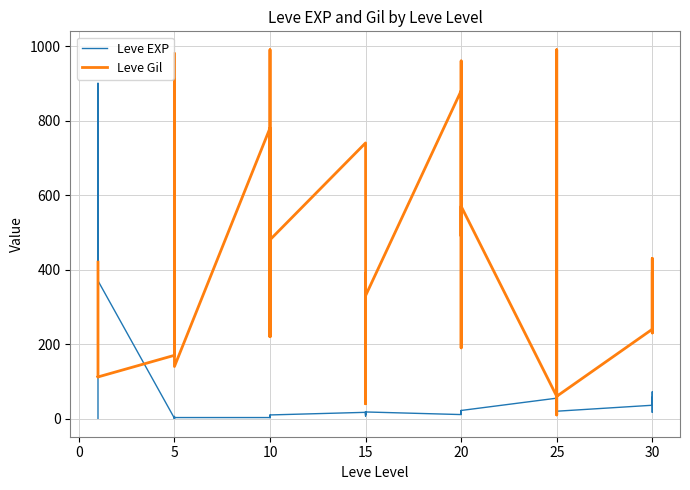

Reading left to right, what are all the values shown in this chart?

Leve EXP: 1	540	630	370	900	370	1	6	1	2	1	3	3	3	9	4	3	10	17	7	19	13	11	18	11	13	18	22	12	22	55	20	12	31	53	20	36	72	17	57
Leve Gil: 420	112	112	112	113	112	170	280	810	790	980	140	780	220	990	770	220	480	740	170	270	40	390	330	880	190	680	960	490	570	60	10	990	800	430	60	240	430	230	390